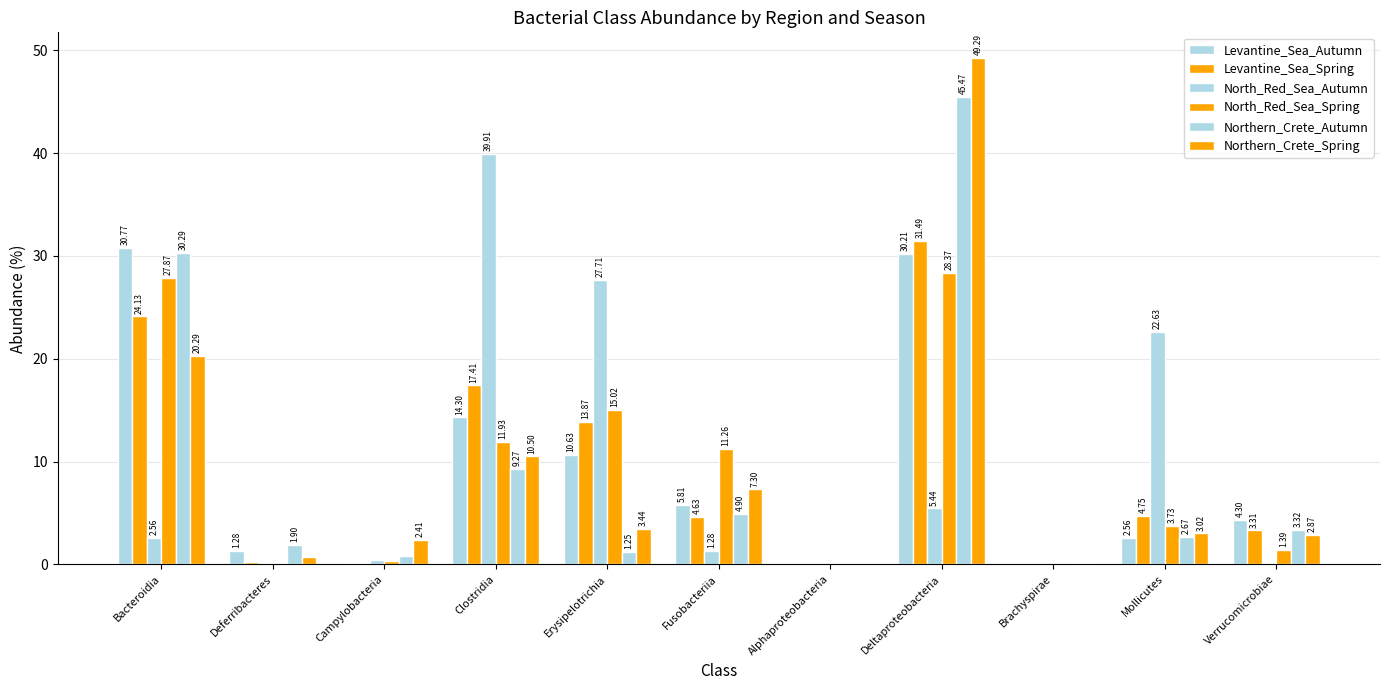

Which category has the lowest value in the Northern_Crete_Spring series?

Alphaproteobacteria